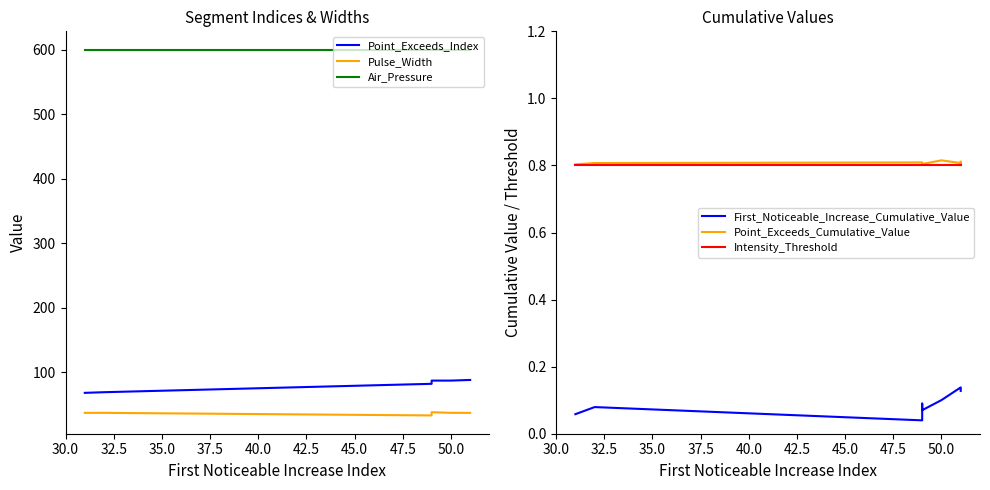

What value does the Pulse_Width series have at 50.0?

37.0